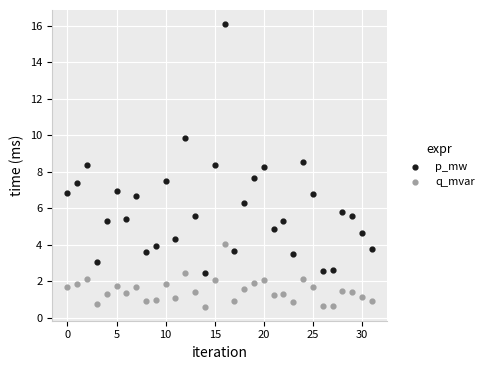

Which series reaches the minimum Y coordinate?

q_mvar